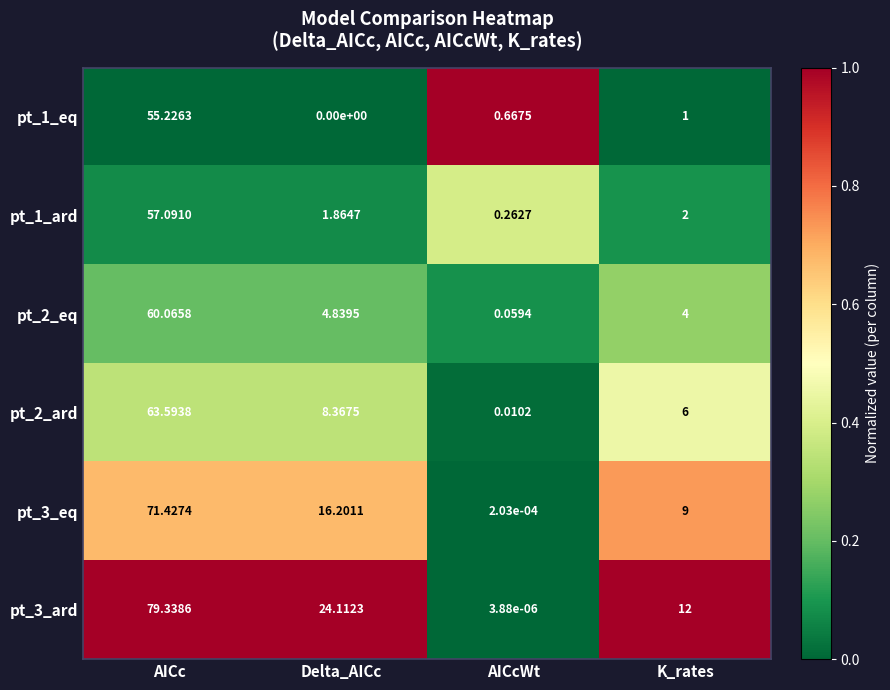

Which category has the highest value in the pt_2_ard series?

AICc